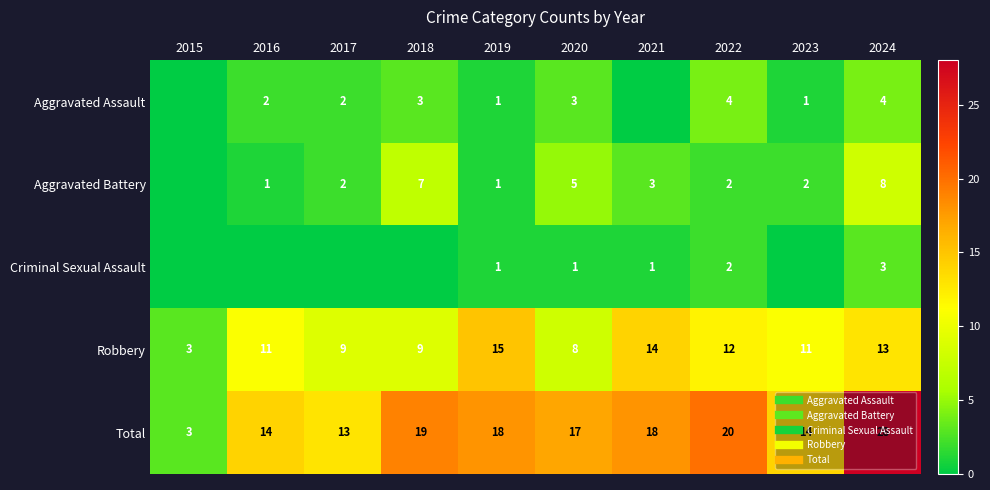

At which category is the sum across all series the highest?

2024